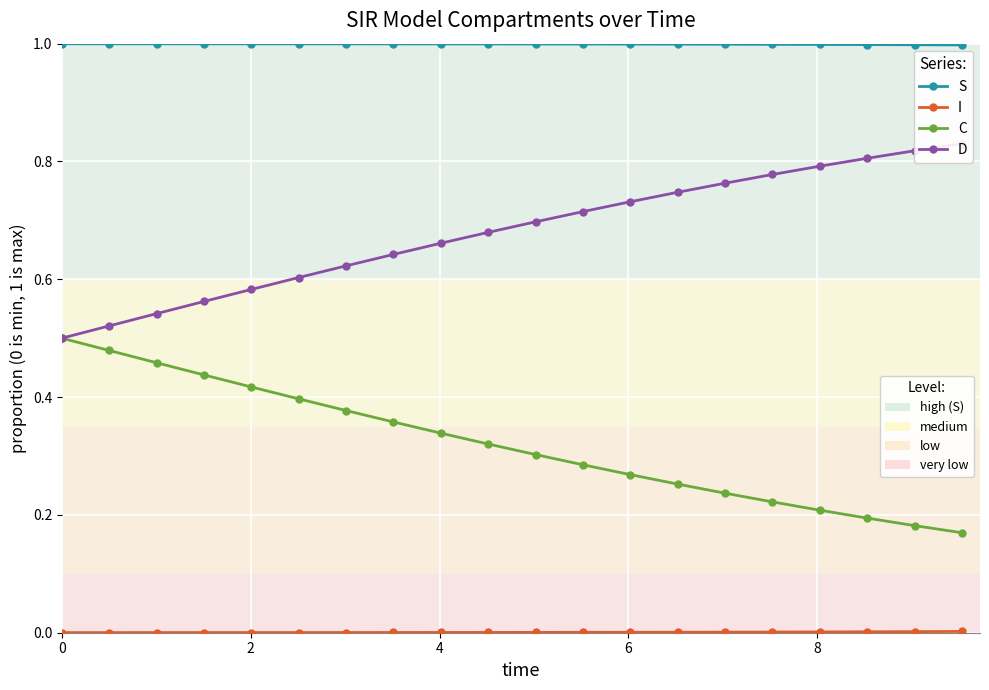

How many distinct data groups are displayed?

4